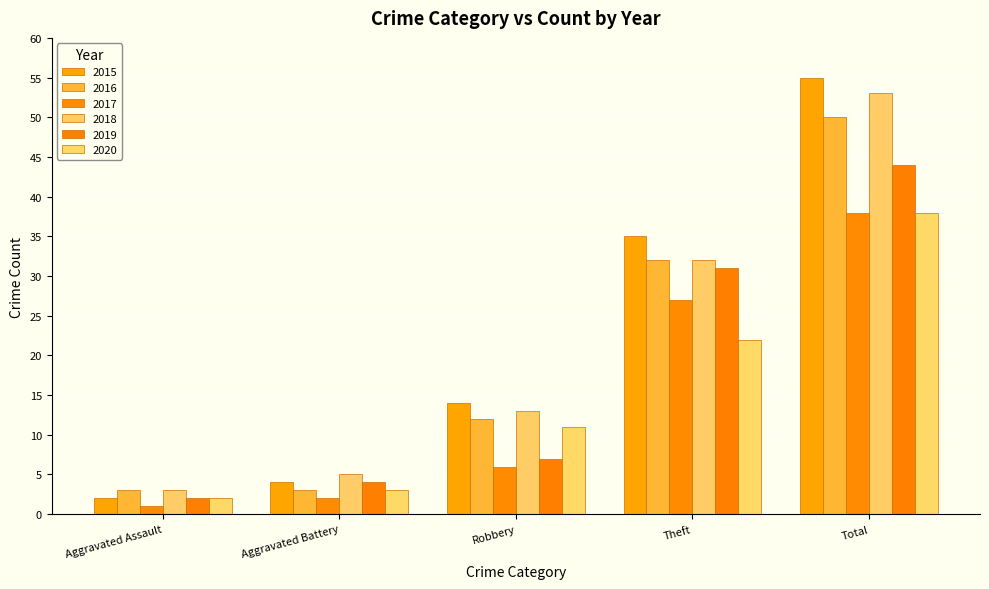

At which category is the sum across all series the highest?

Total